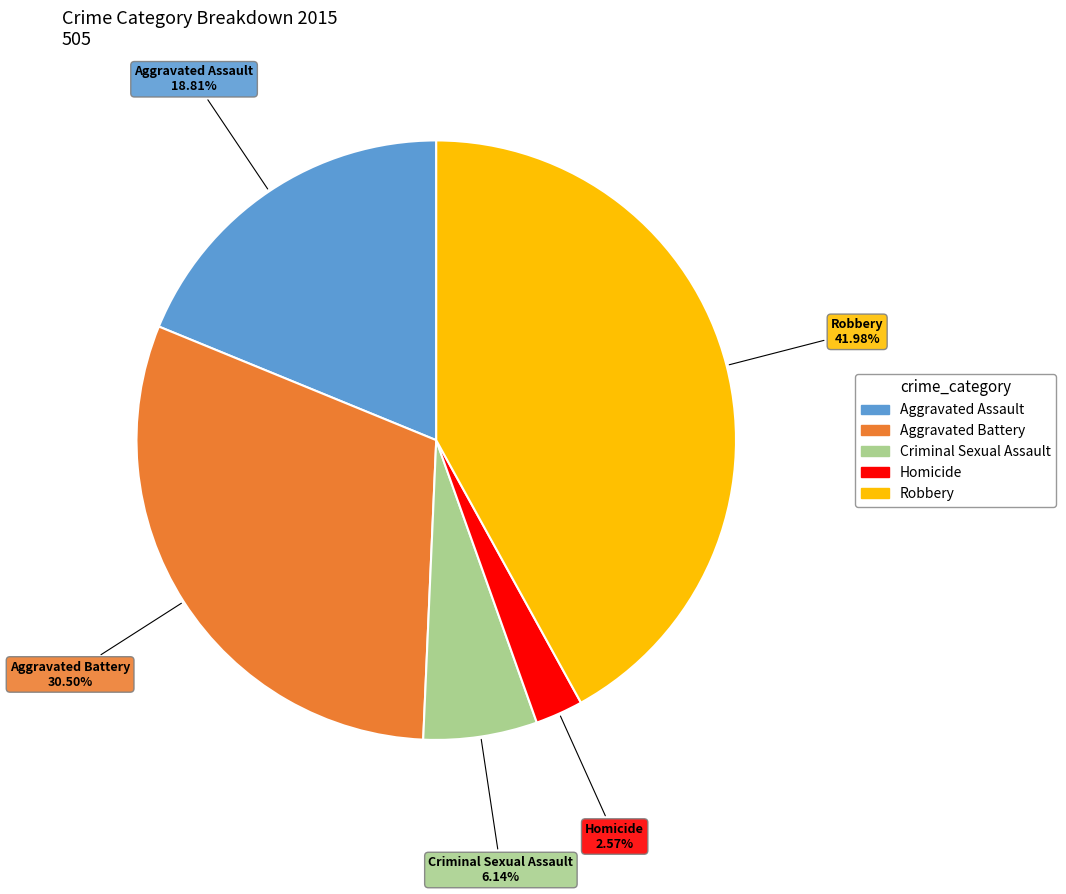

Count the number of slices in the pie.

5